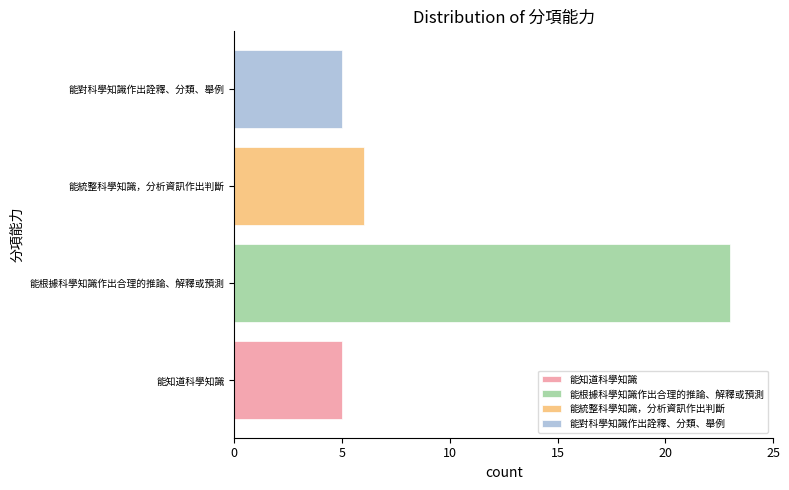

Which has a higher value, 能統整科學知識，分析資訊作出判斷 or 能根據科學知識作出合理的推論、解釋或預測?

能根據科學知識作出合理的推論、解釋或預測